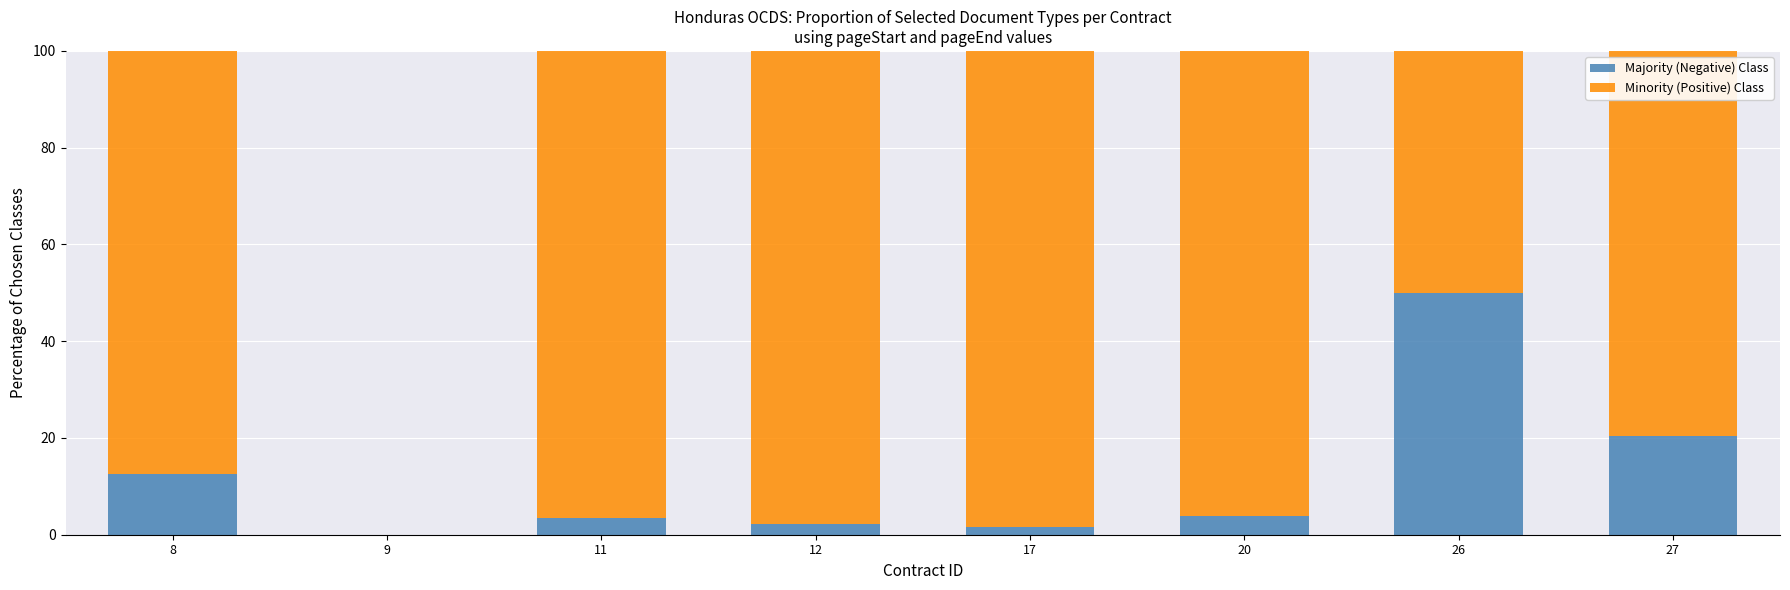

How many data points does each series have?

8